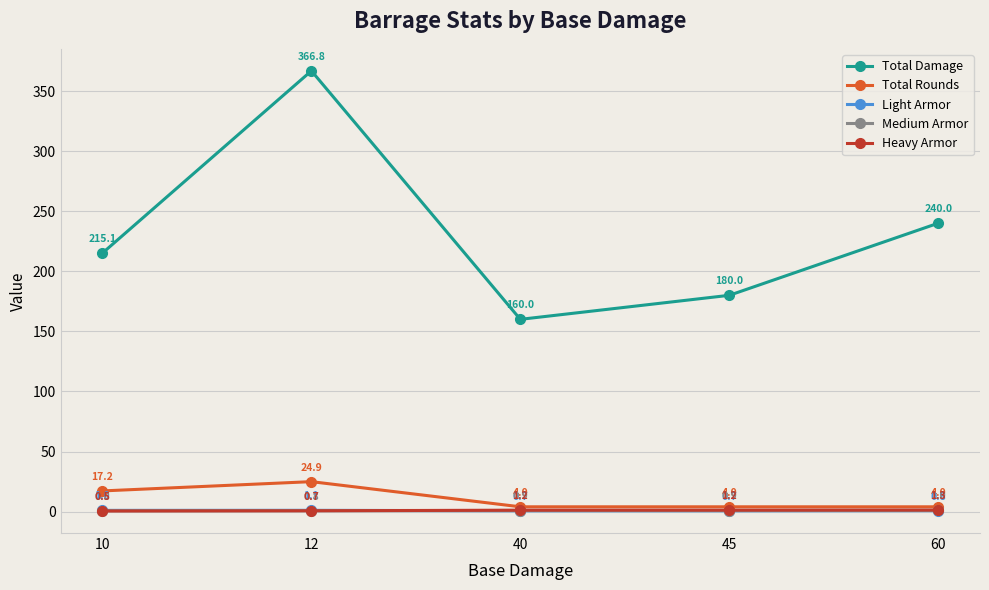

Is this an area chart (filled region under the line)?

No